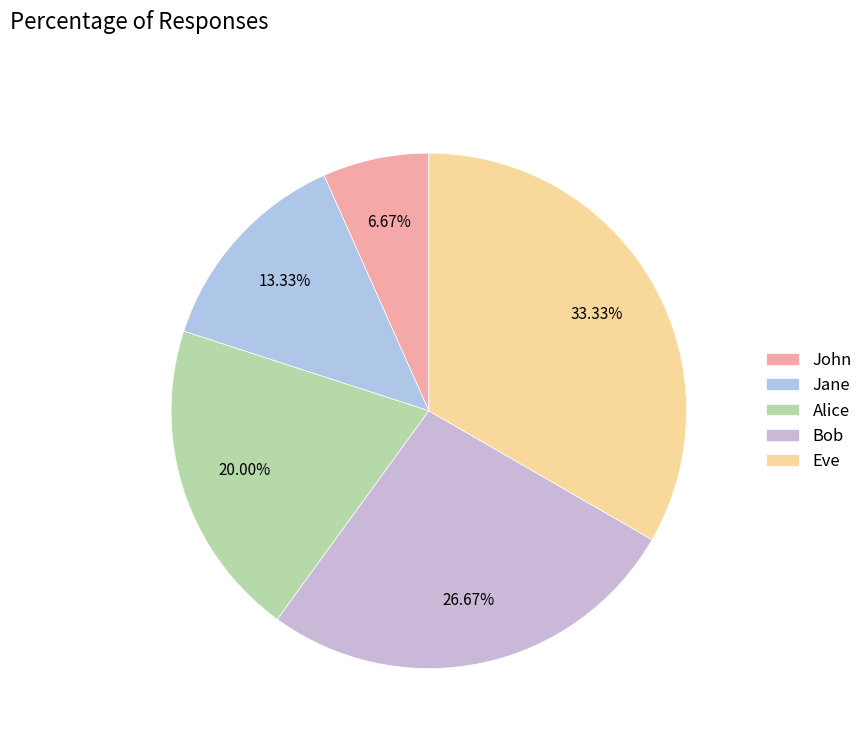

What percentage is the Bob slice, to the nearest percent?

27%